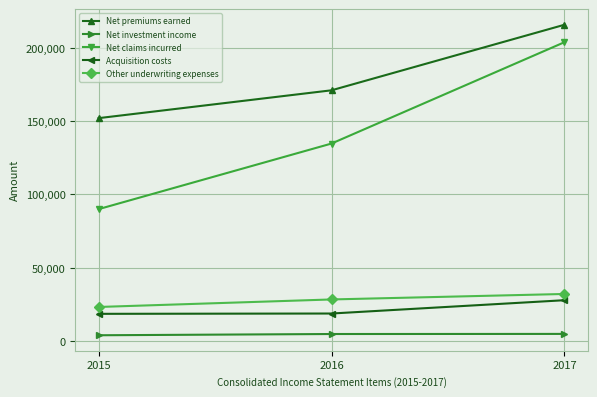

What is the average value of the Net investment income series?

4566